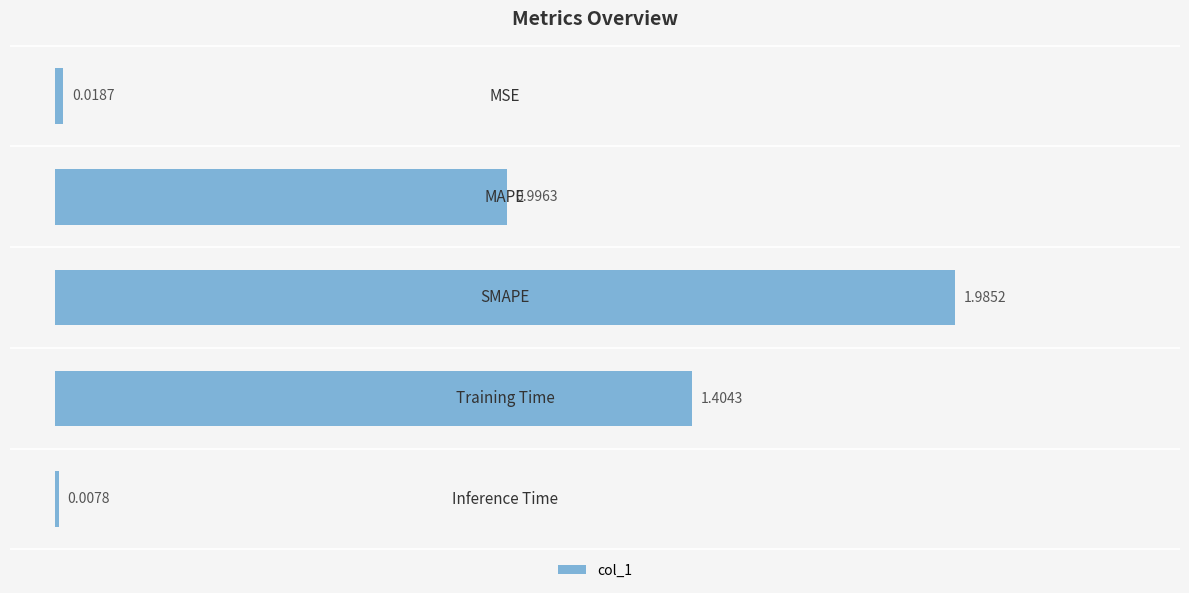

Count the number of data series in this chart.

1